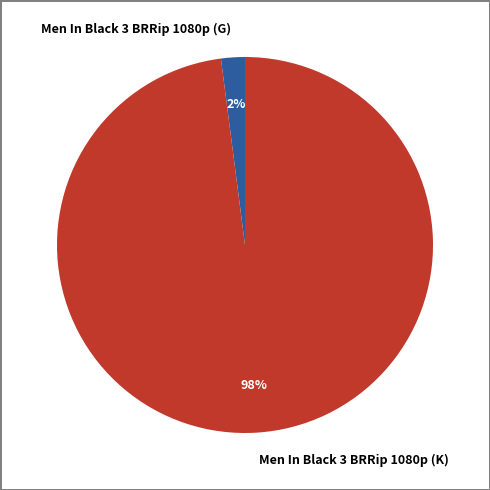

To the nearest percent, what is the difference between the Men In Black 3 BRRip 1080p (K) and Men In Black 3 BRRip 1080p (G) slice percentages?

96%